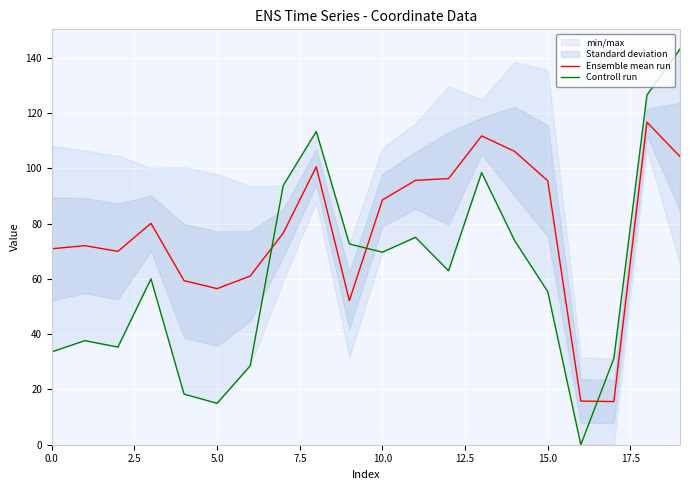

What is the highest value of the Ensemble mean run series?

116.7